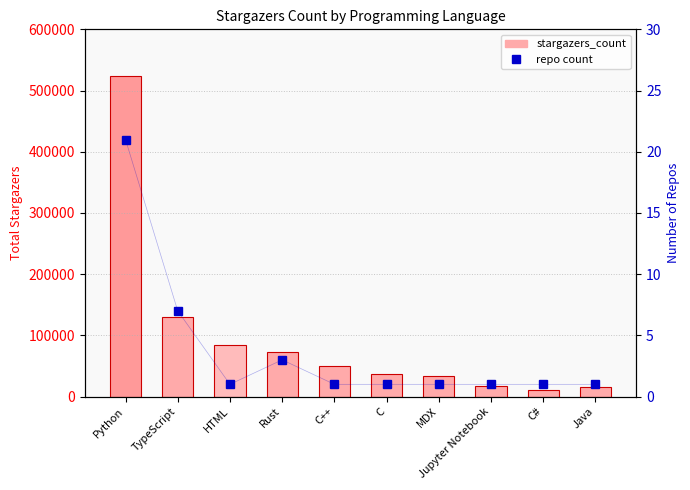

What is the value of the stargazers_count bar at the 4th from the left?

73417